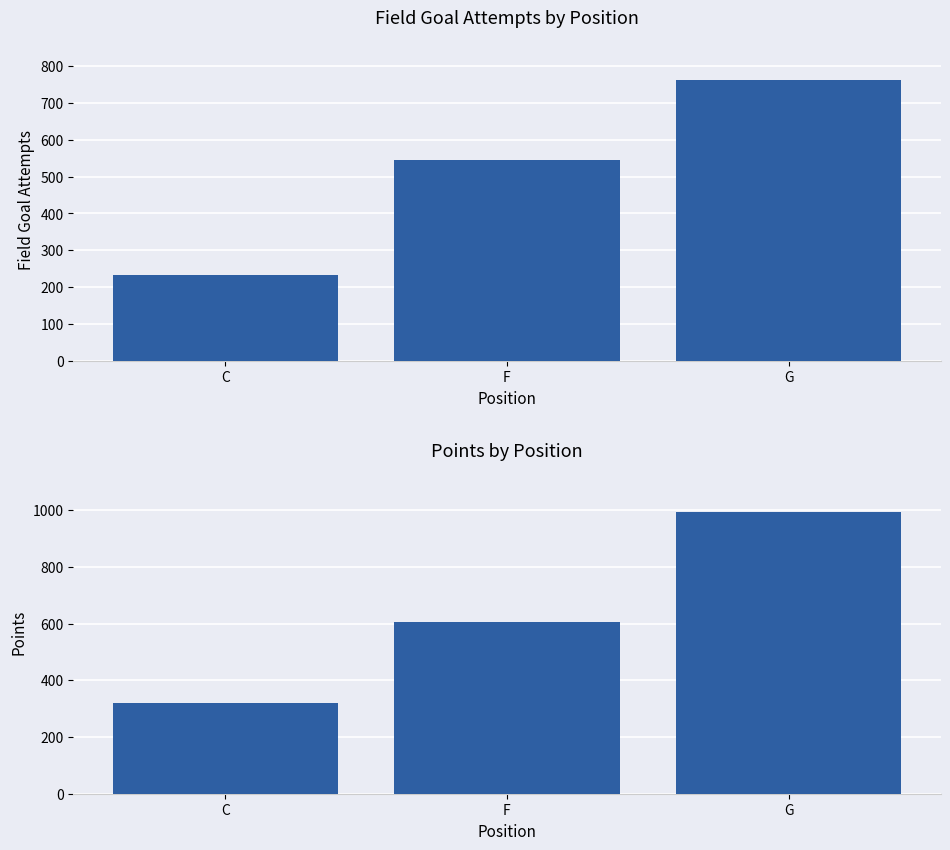

What position from the left is C?

1